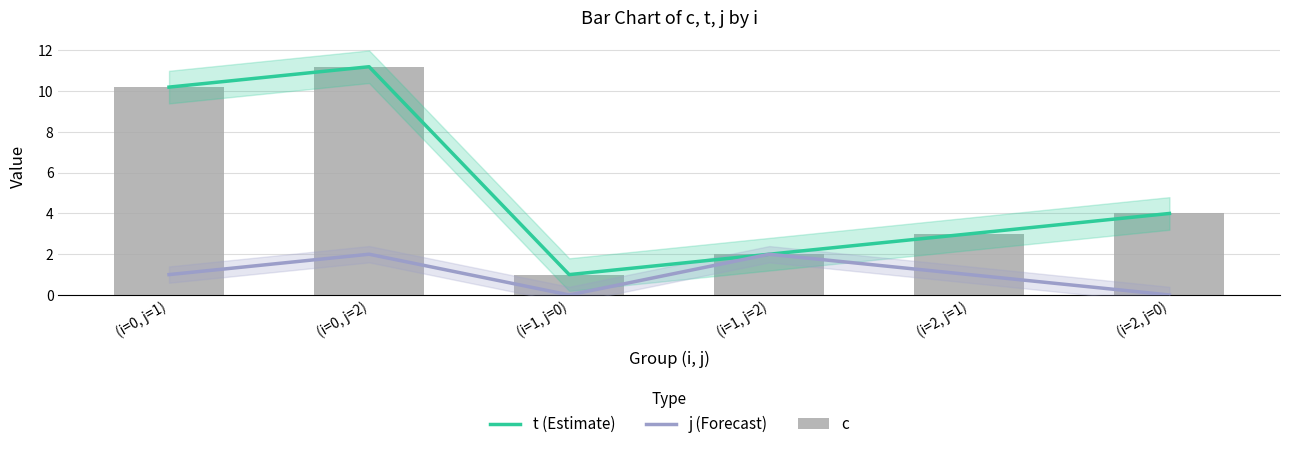

What position from the left is (i=0, j=2)?

2